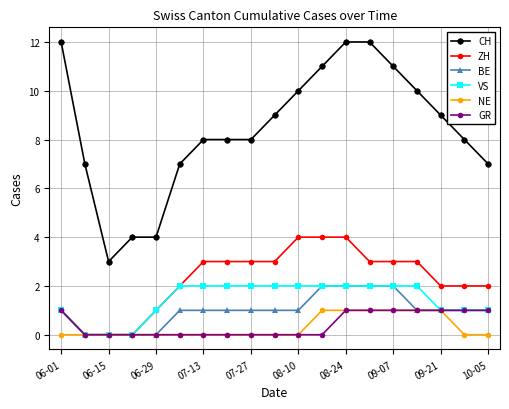

What is the value of the VS point at the 6th from the left?

2